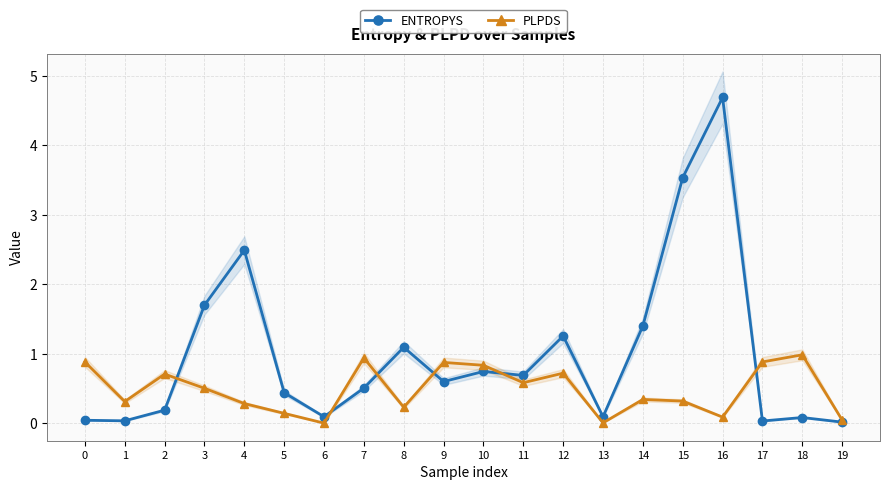

What is the value of the plpds point at the 1st from the left?

0.9